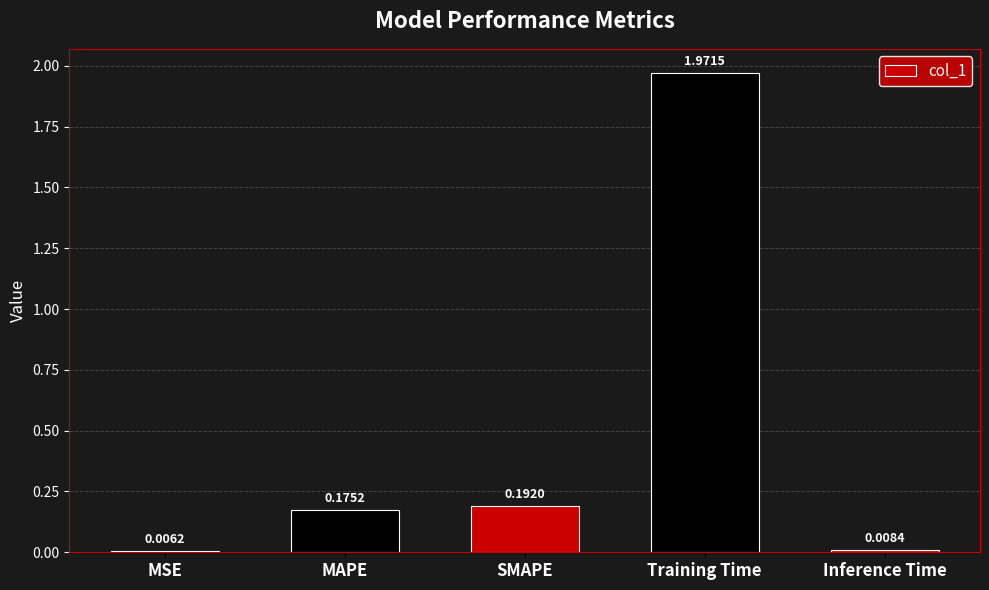

What is the sum of the values at Training Time and MAPE?

2.1